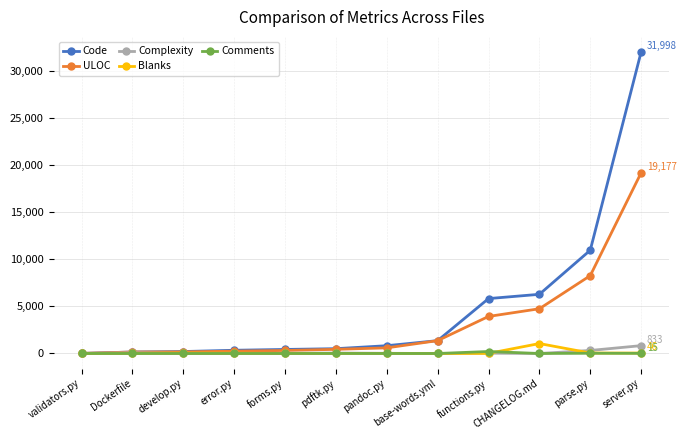

What is the minimum value for Code?

9